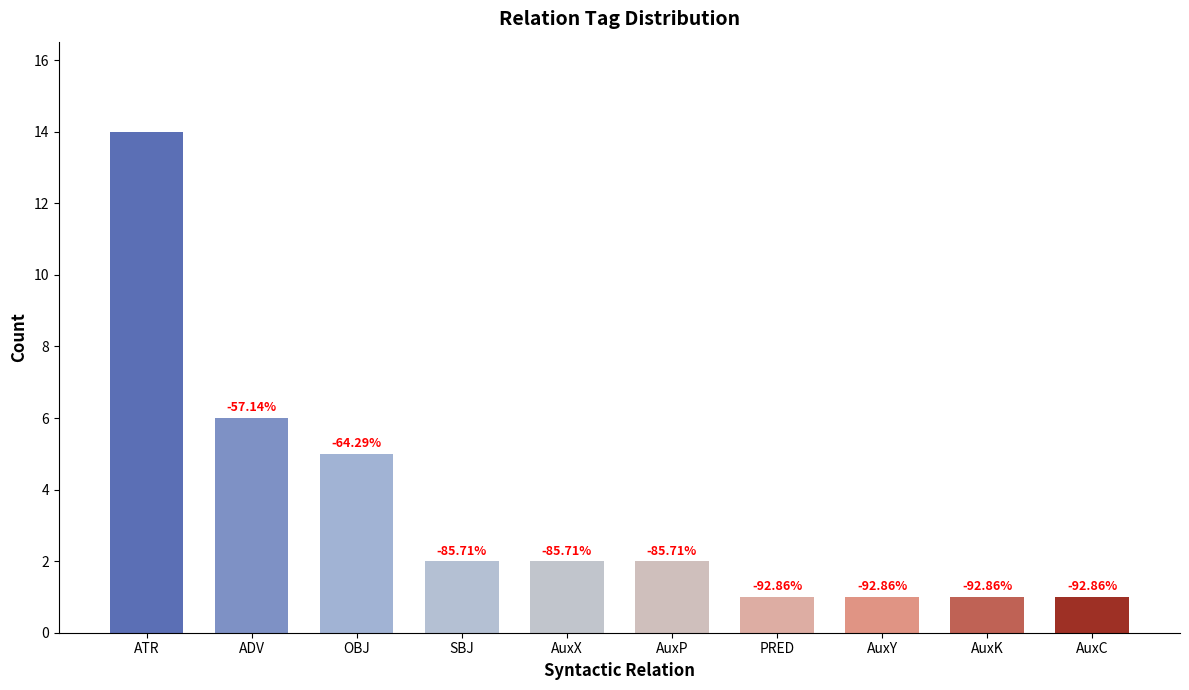

What position from the left is ADV?

2